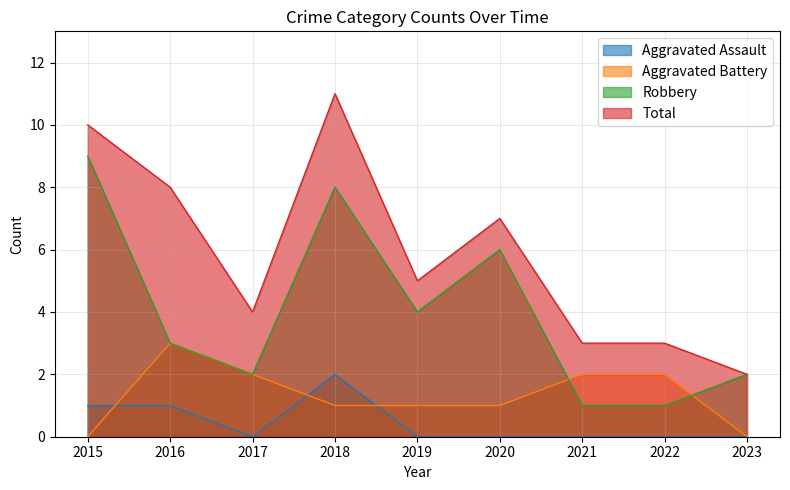

Count the number of data series in this chart.

4